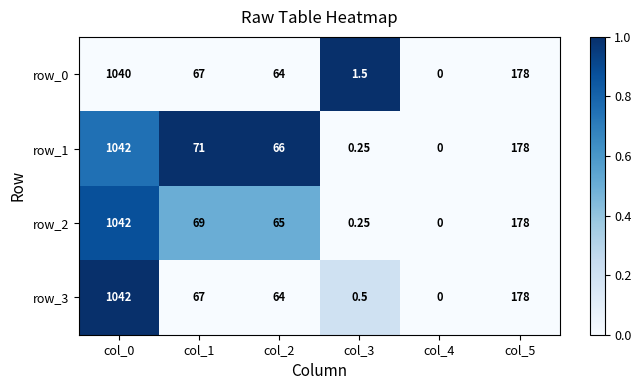

True or false: row_1 has a value of 0.7 at col_2.

False